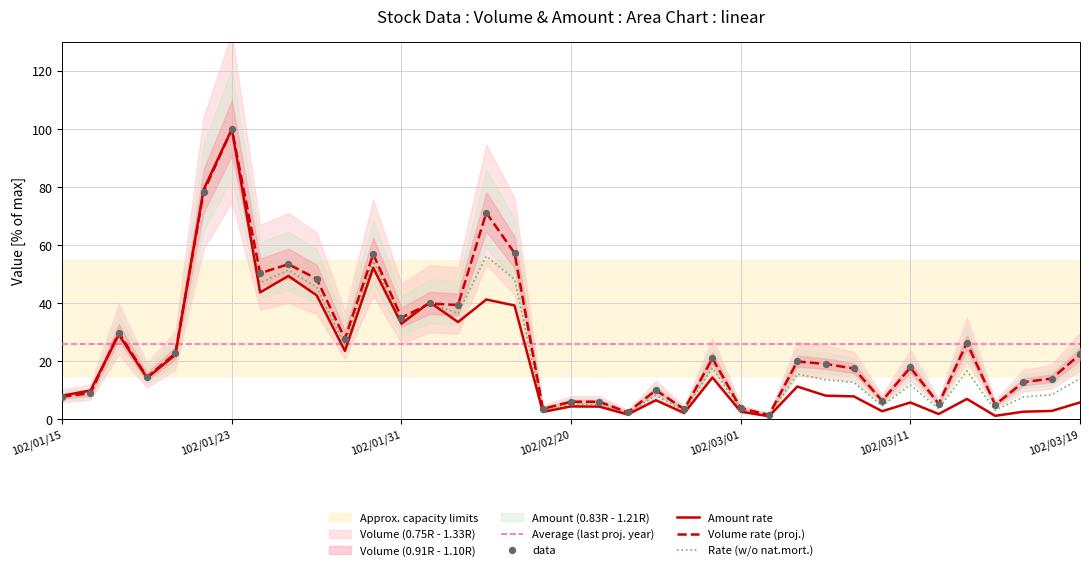

What is the highest value of the Rate (w/o nat.mort.) series?

100.0